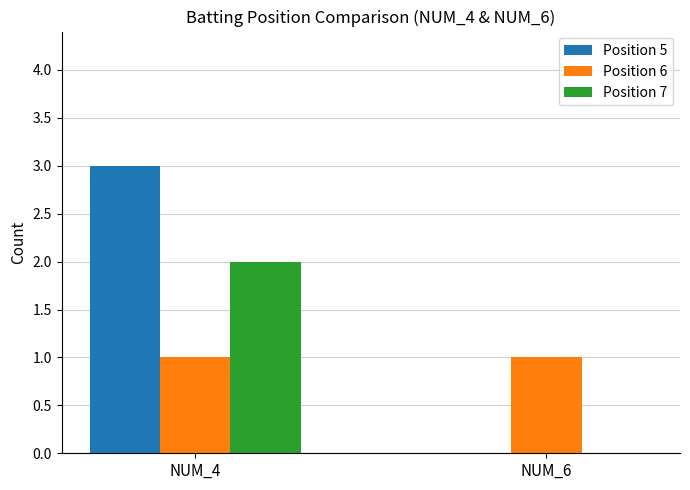

Which label corresponds to the largest value in the chart?

NUM_4